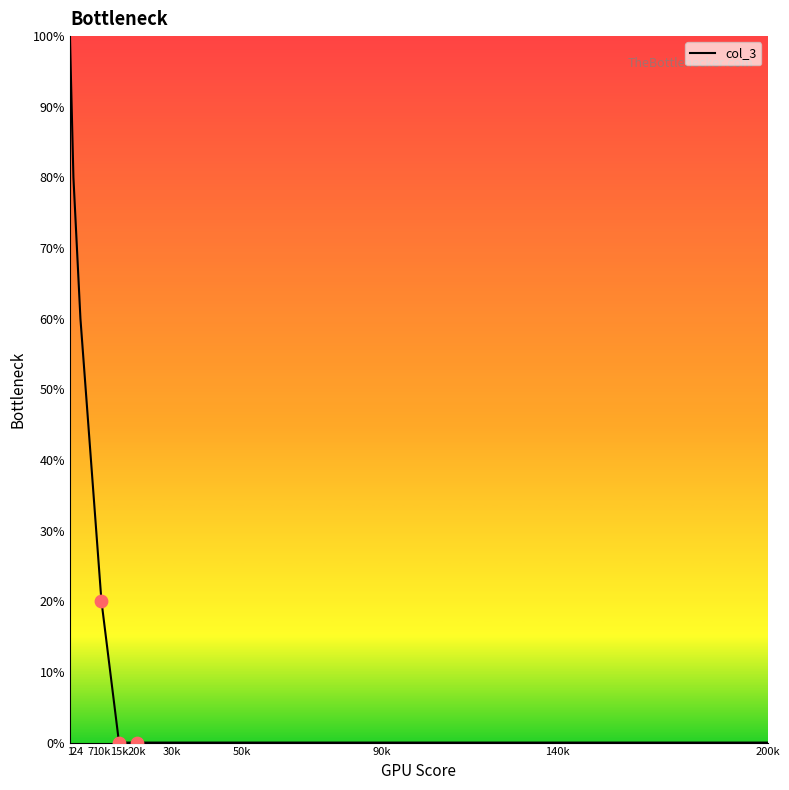

What is the change in value from 10k to 20k?

-20